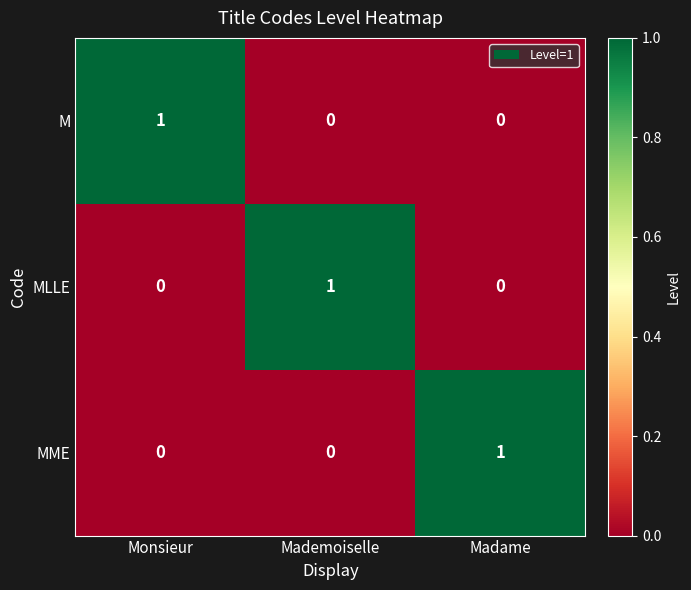

How many data points does each series have?

3